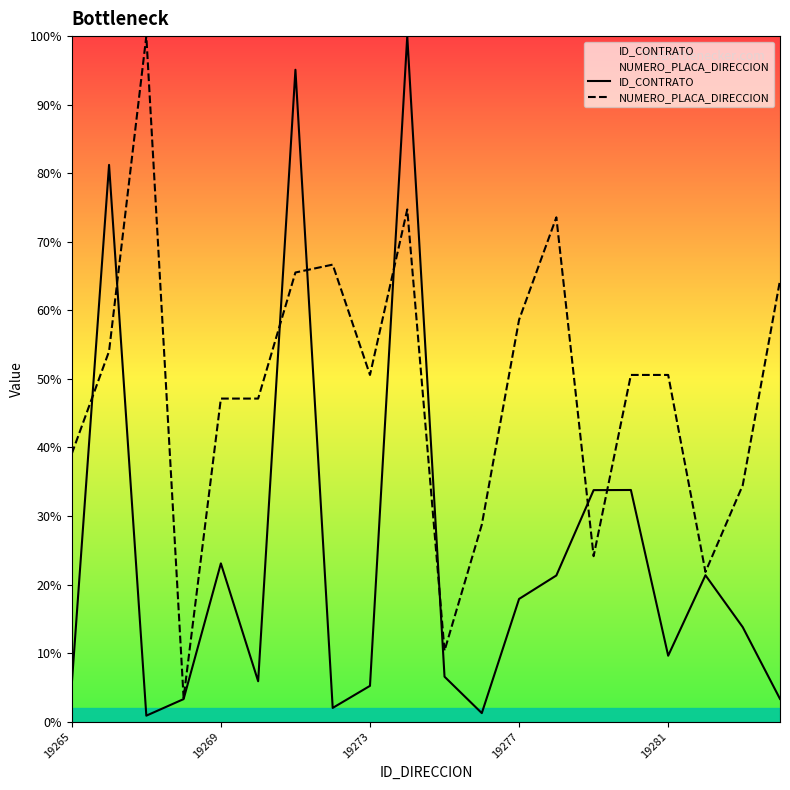

Which series has the largest total across all categories?

NUMERO_PLACA_DIRECCION